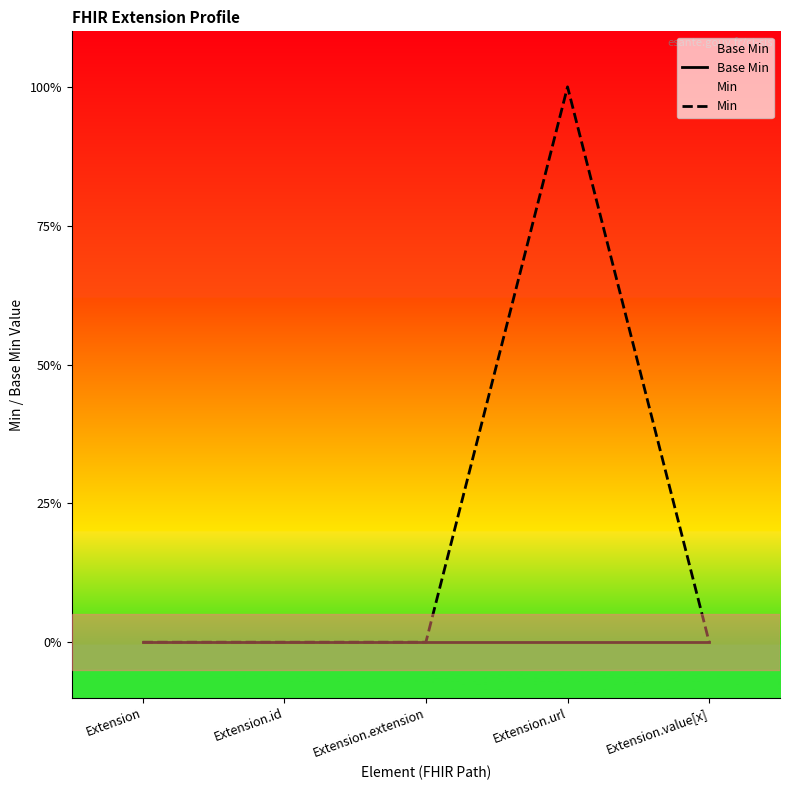

Reading left to right, extract all data points from this chart.

Base Min: 0	0	0	0	0
Min: 0	0	0	1	0